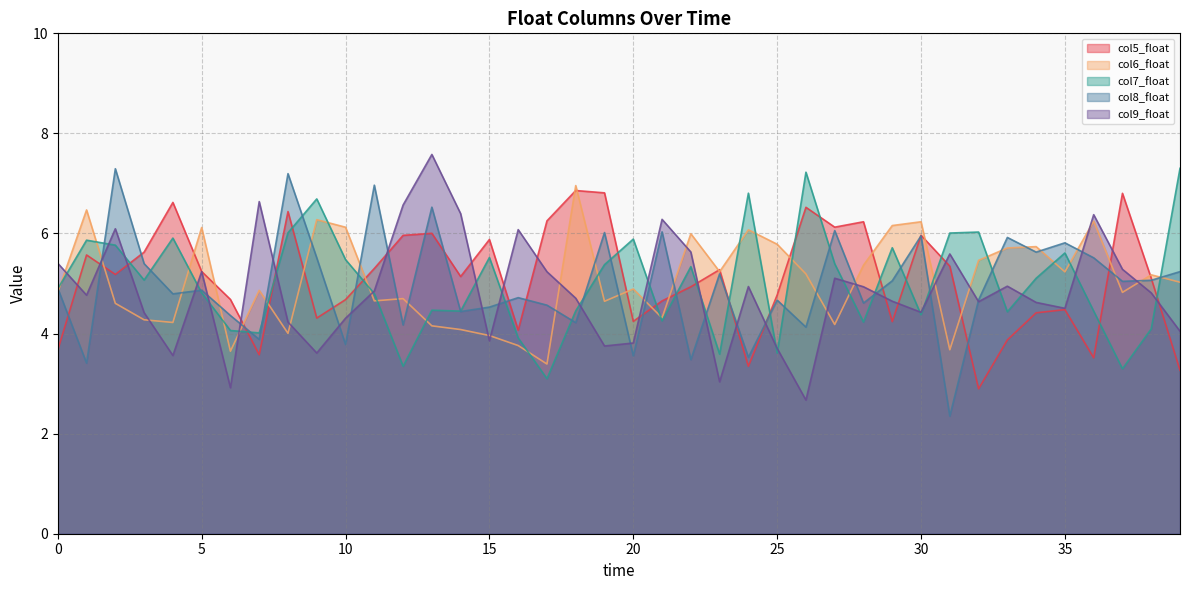

Between 15 and 30, which series saw the biggest shift?

col6_float